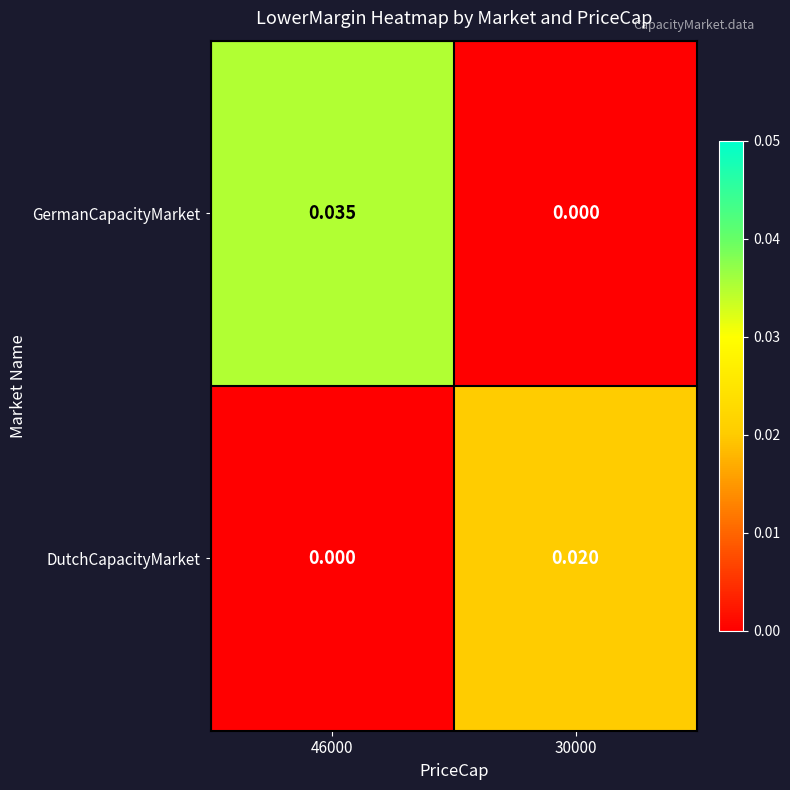

Between 46000 and 30000, which series saw the biggest shift?

GermanCapacityMarket